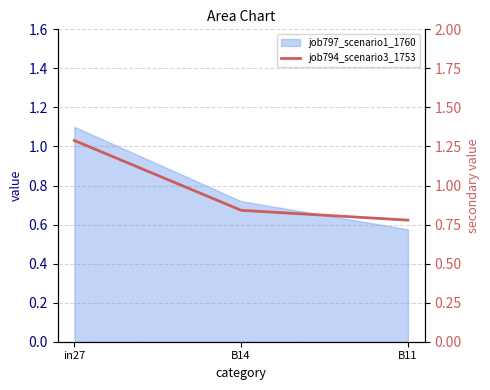

Between B14 and B11, which is larger?

B14